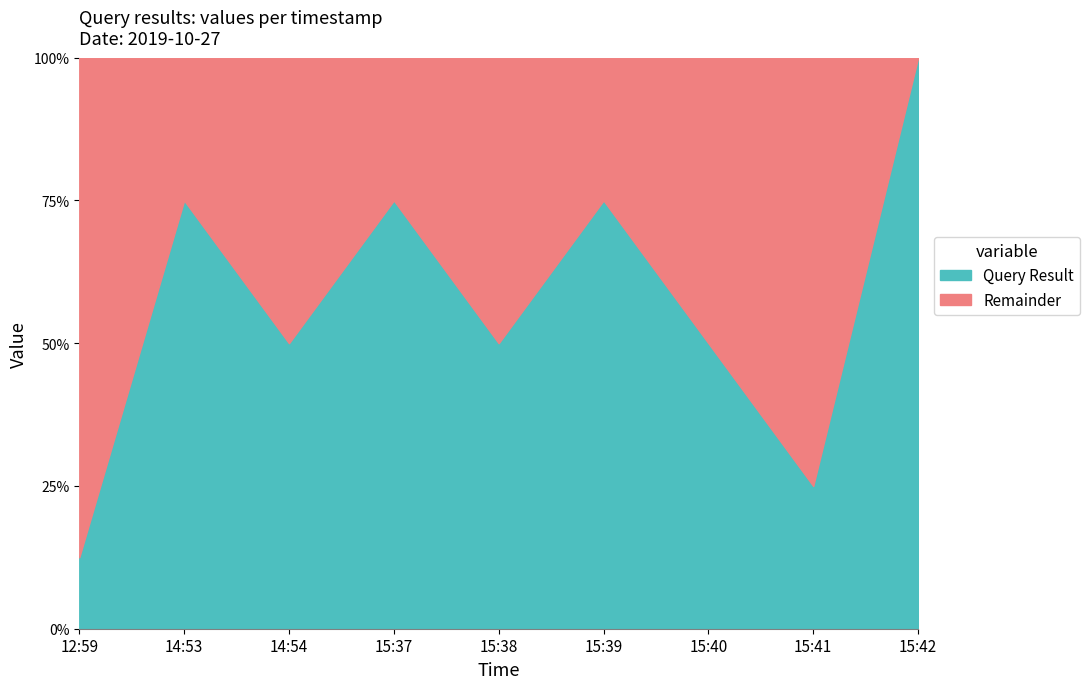

List the labels in order of value, smallest first.

12:59, 15:41, 14:54, 15:38, 15:40, 14:53, 15:37, 15:39, 15:42